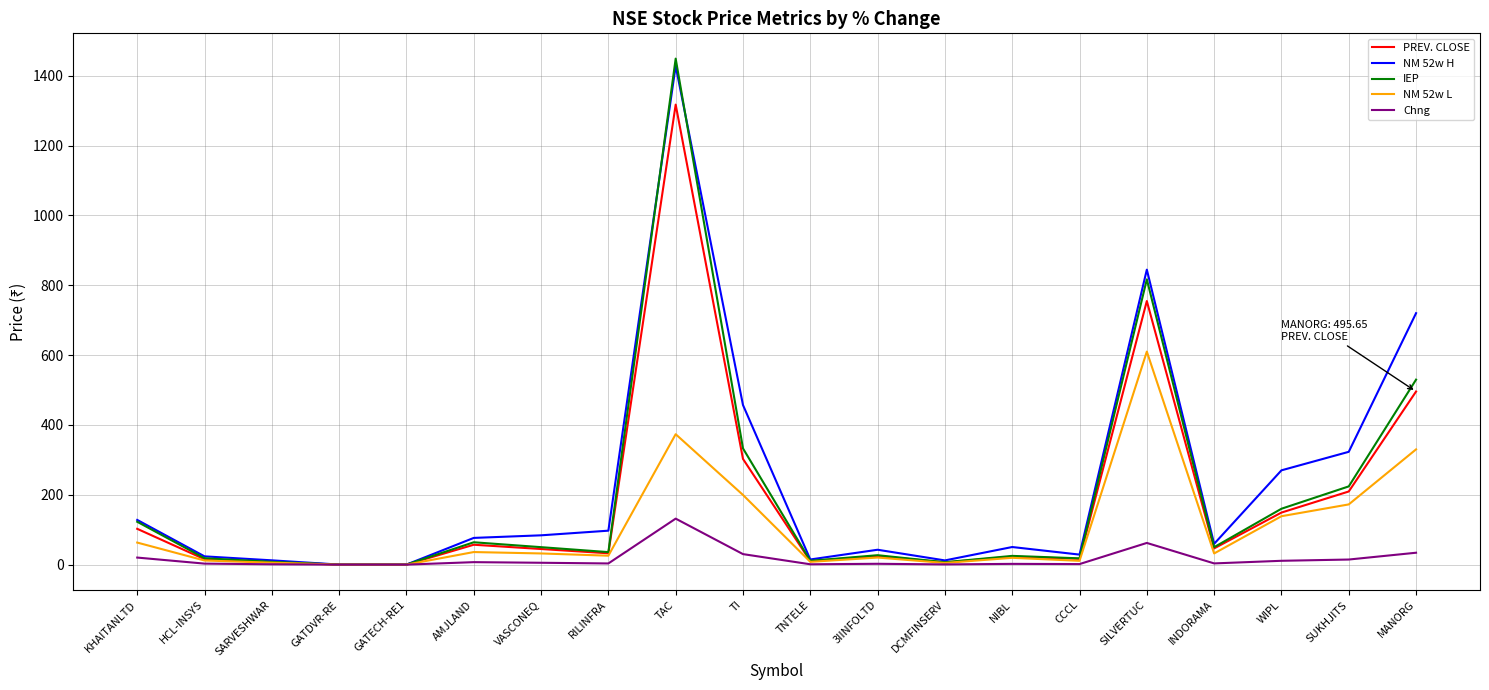

List the series in order of their peak value, highest first.

IEP, NM 52w H, PREV. CLOSE, NM 52w L, Chng